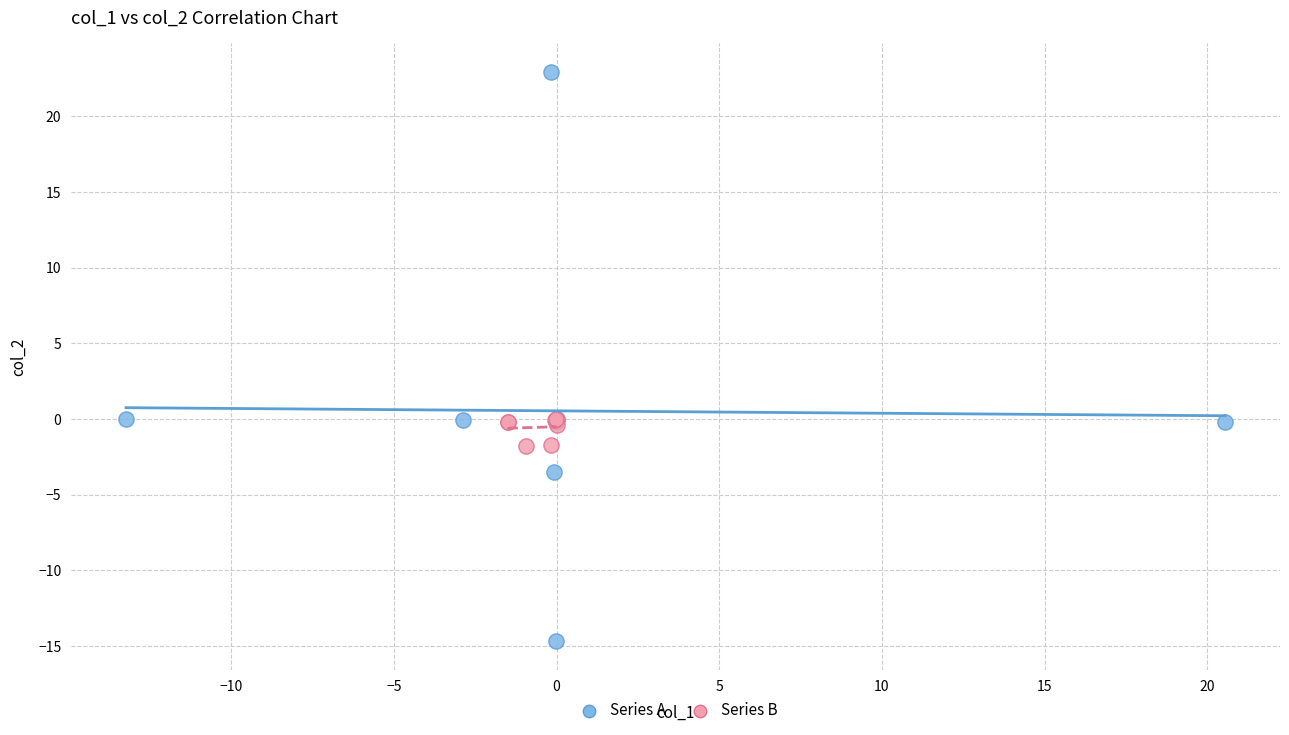

Which series contains the highest Y value?

Series A